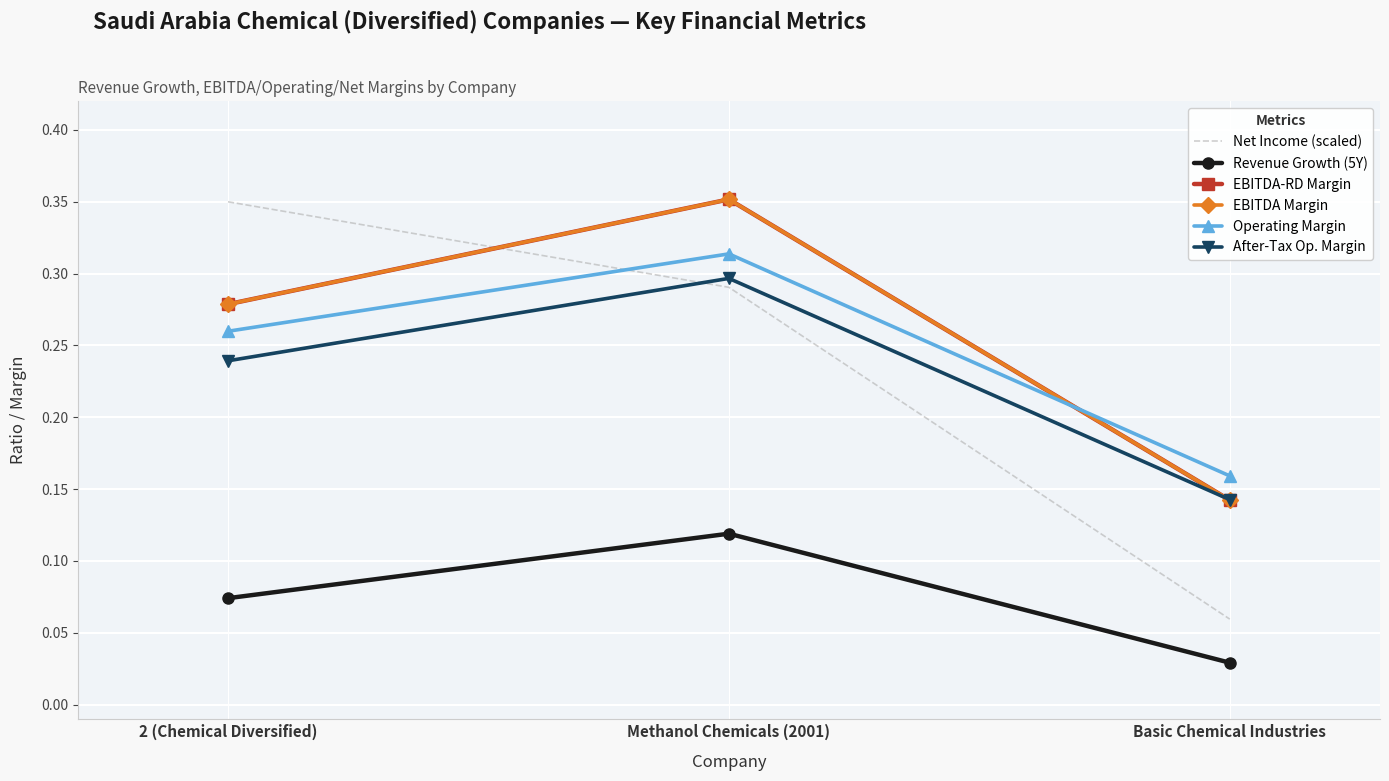

True or false: EBITDA-RD Margin has a value of 0.1 at Basic Chemical Industries.

False